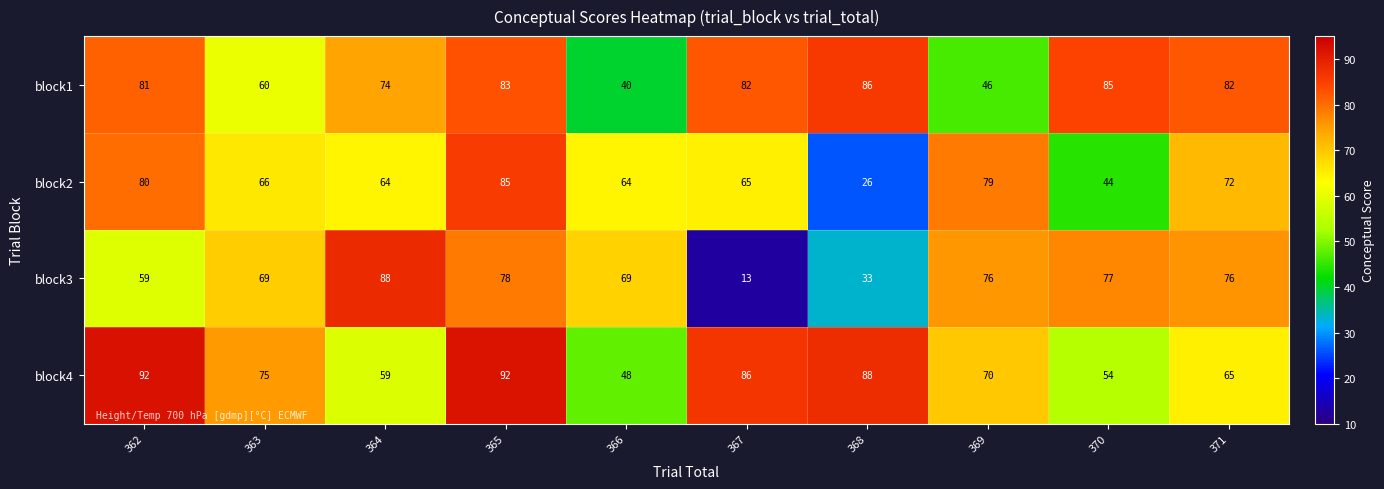

What is the sum of all block1 values?

719